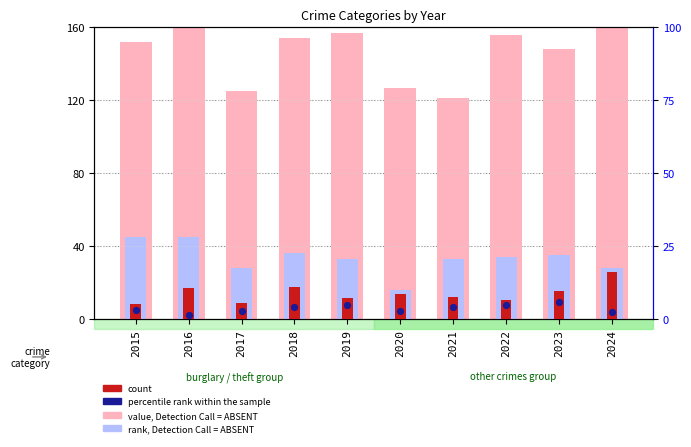

Which series reaches the maximum Y coordinate?

value, Detection Call = ABSENT